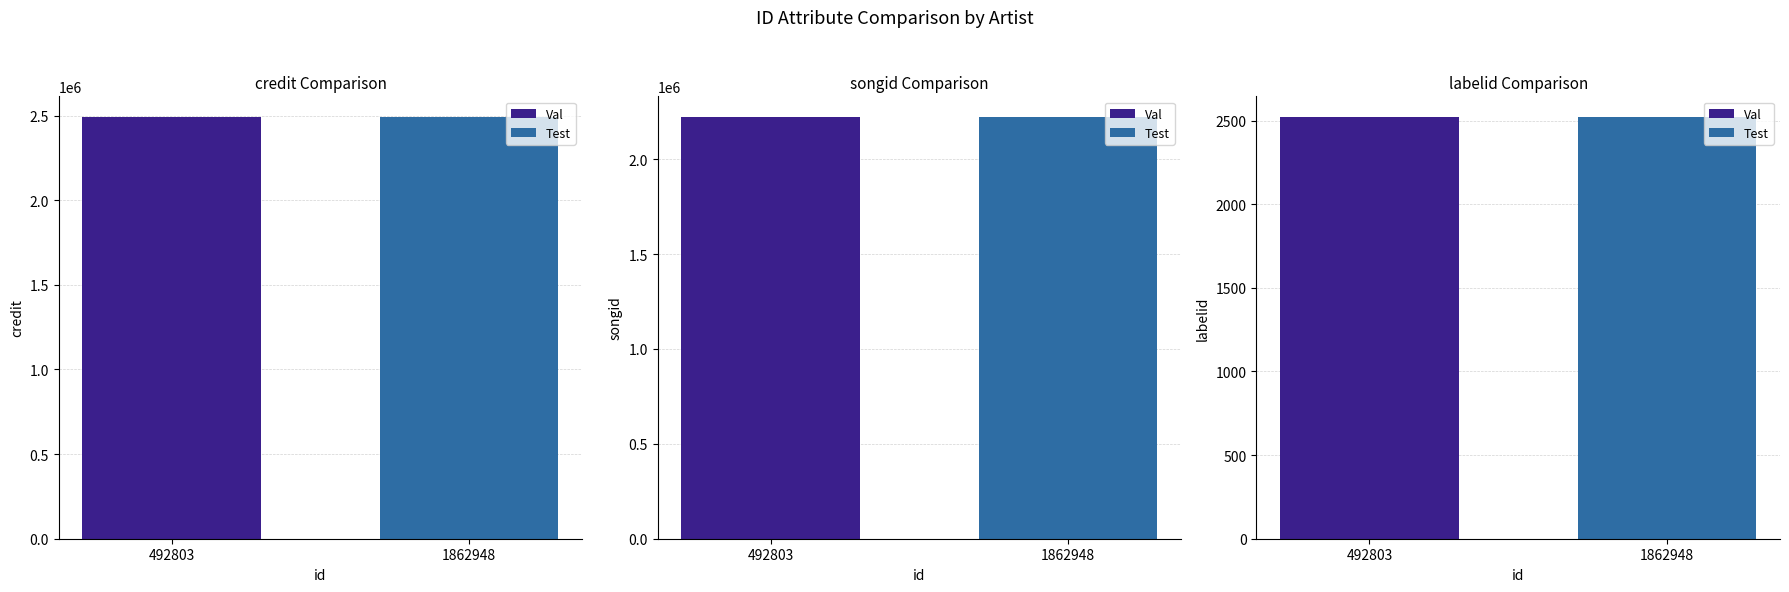

What is the smallest value displayed?

2519